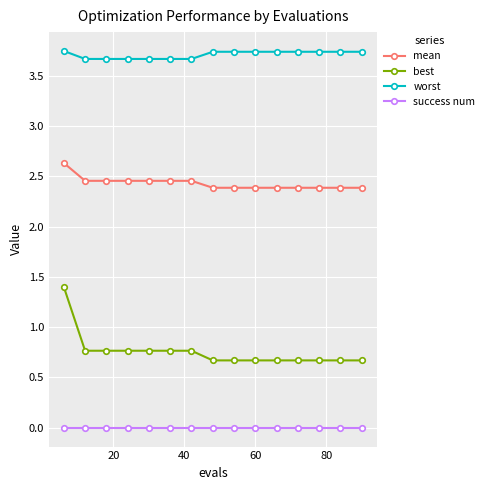

At how many categories does at least one series exceed 3?

15